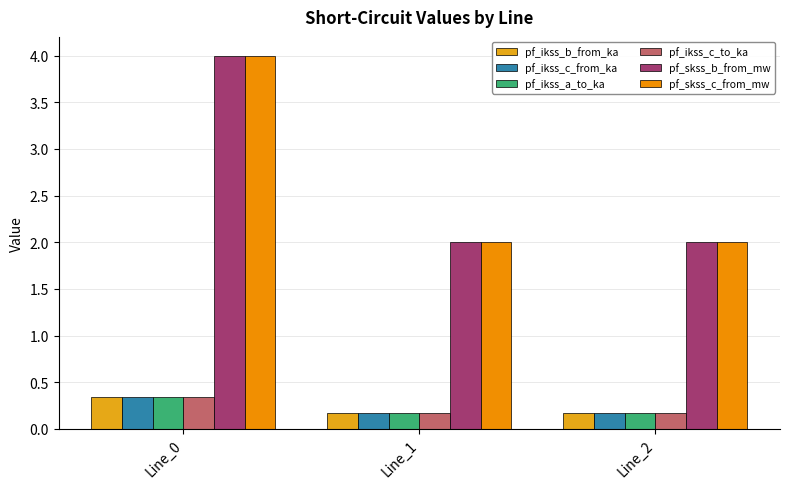

What is the sum of the pf_ikss_c_from_ka values at Line_2 and Line_0?

0.5